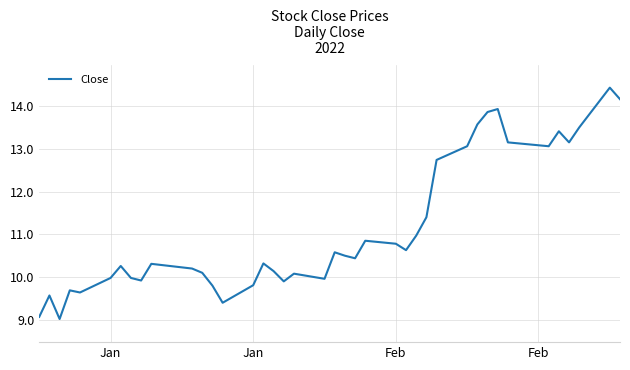

What is the difference between the maximum and minimum values?

5.4